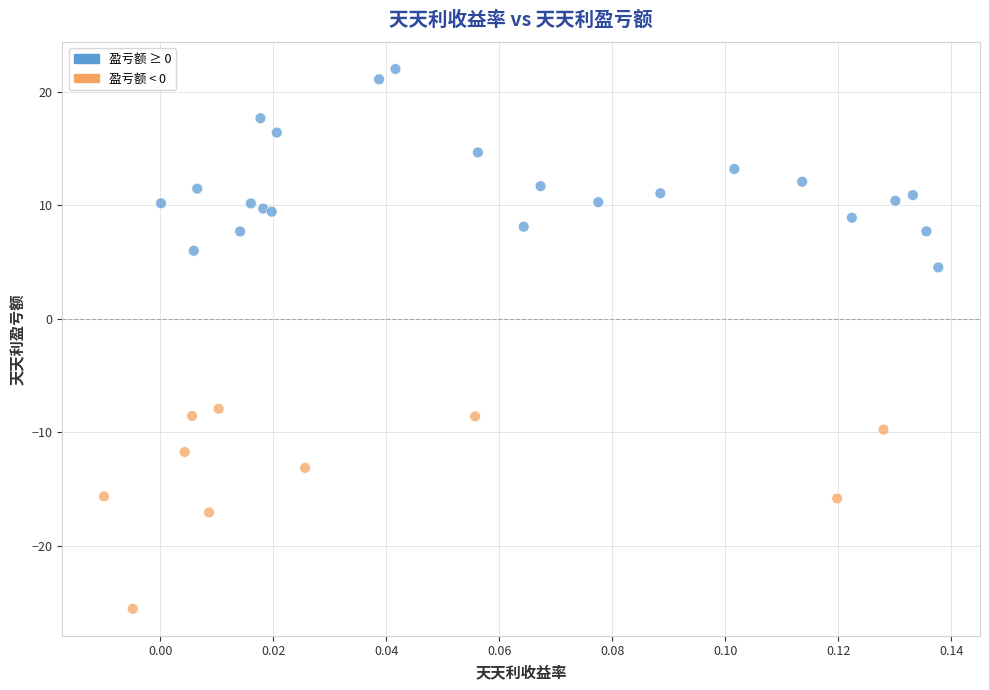

What Y value in the scatter plot is closest to -1?

4.5